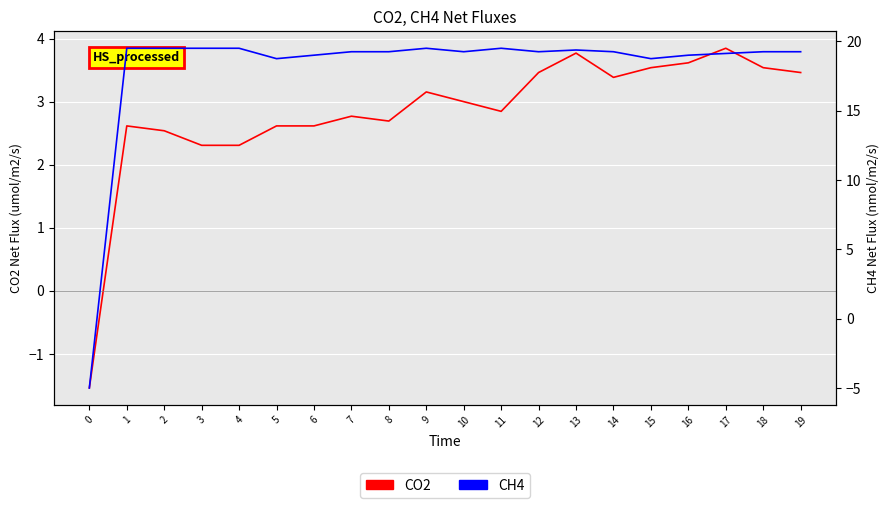

How many values in the CO2 series are below 3?

10